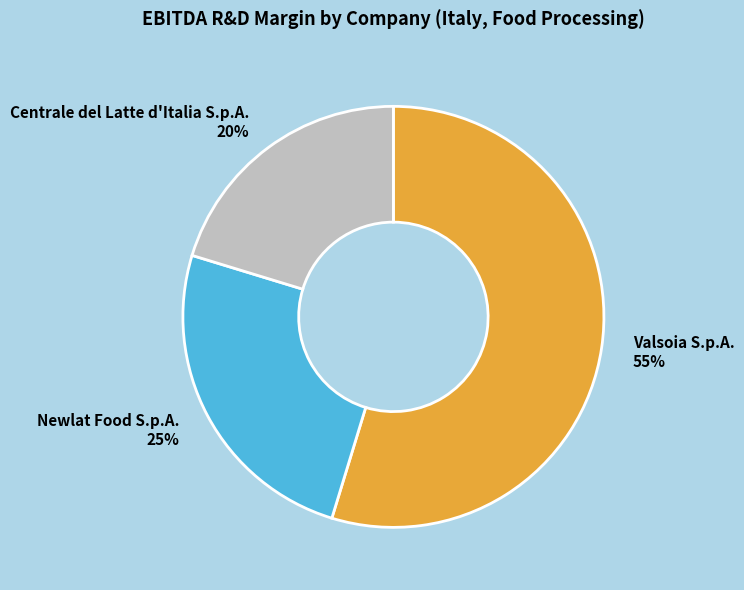

Is it true that Valsoia S.p.A. is 65% of the pie?

False